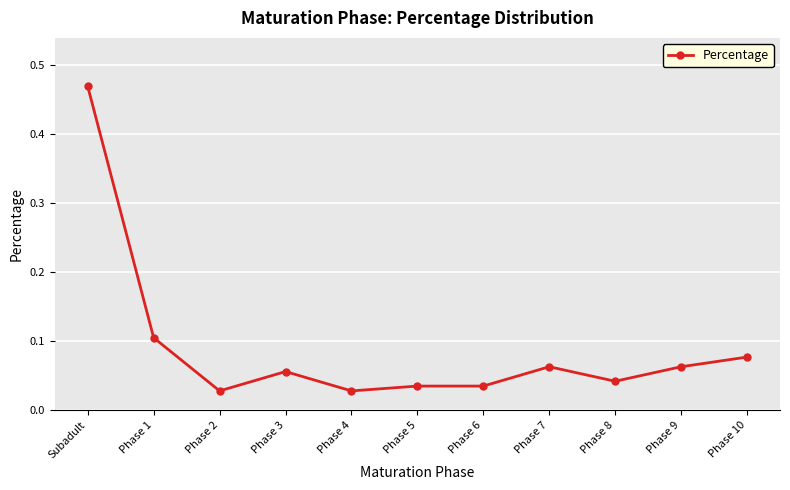

Is this an area chart (filled region under the line)?

No